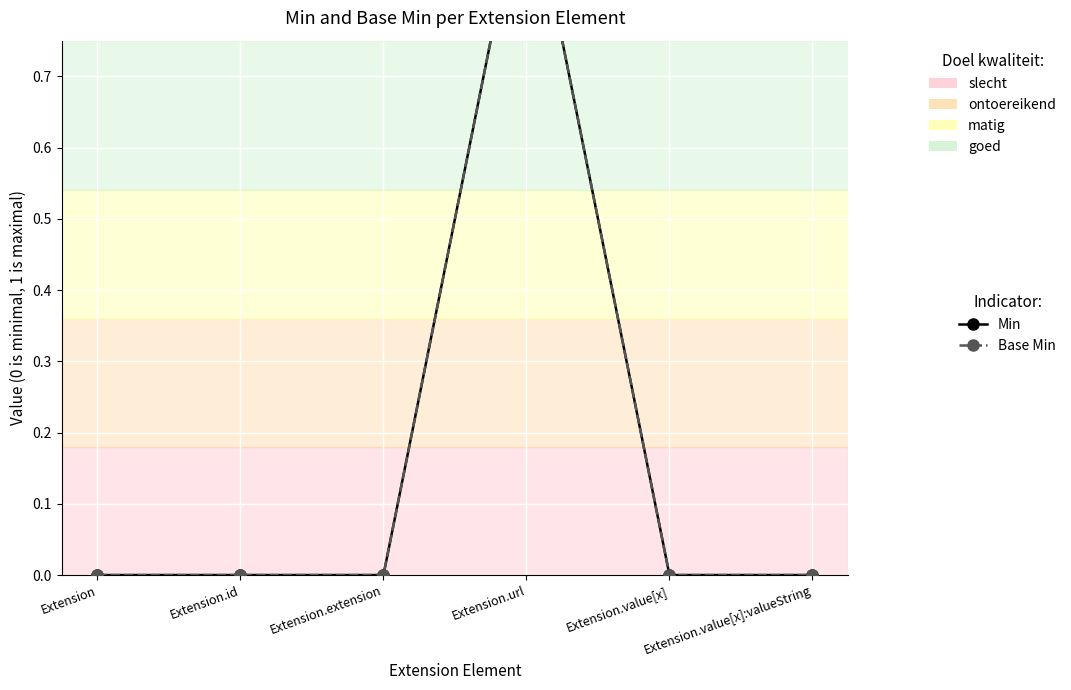

True or false: Min has more than 0 points higher than both neighbors.

True